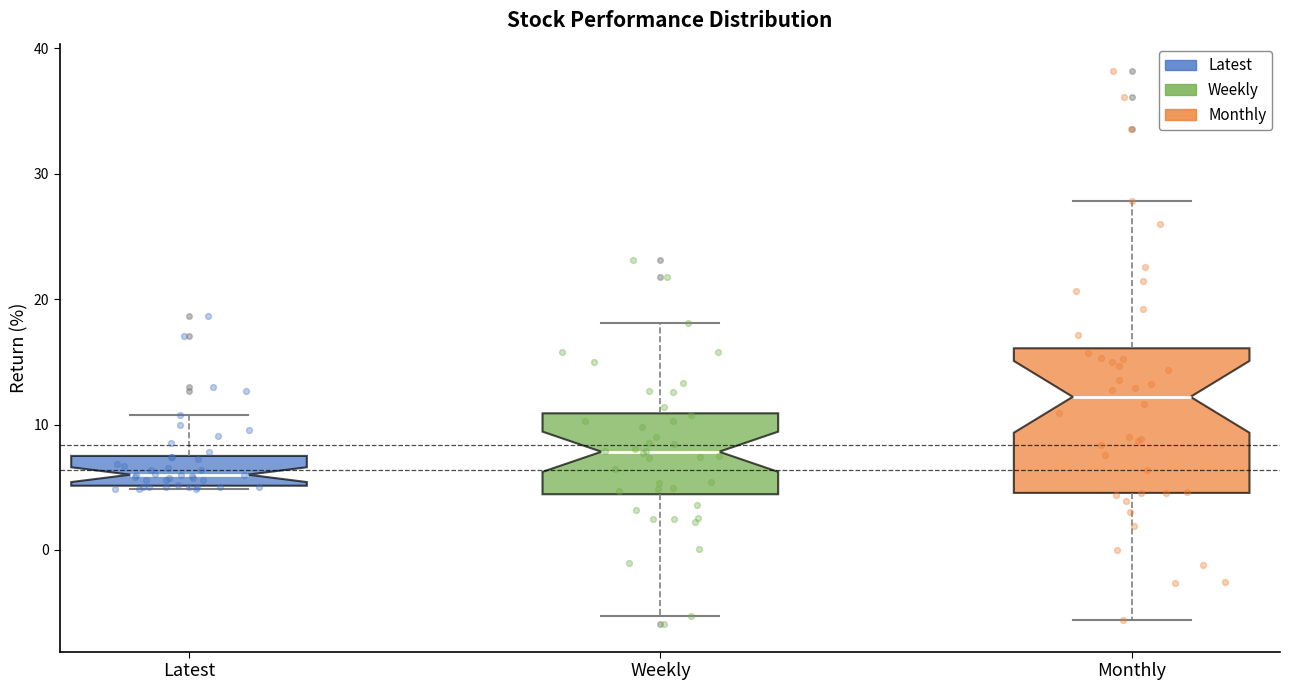

Where does the median line of the box for Weekly sit on the y-axis? The values are not printed on the chart, so give them approximately, as read against the axis.

8